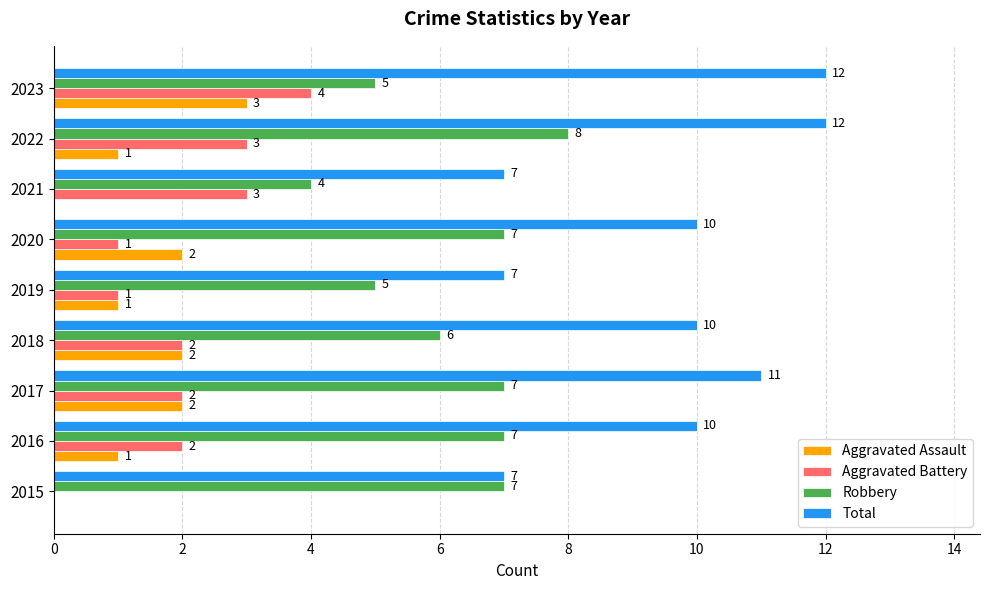

What is the greatest value displayed?

12